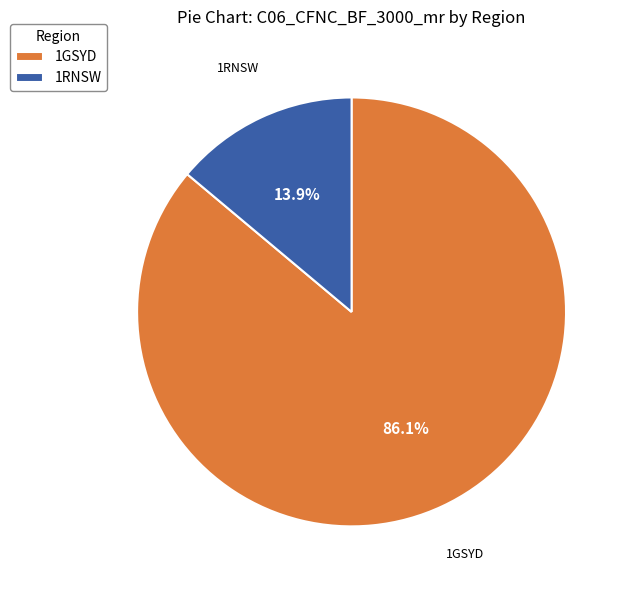

What percentage is the 1RNSW slice, to the nearest percent?

14%